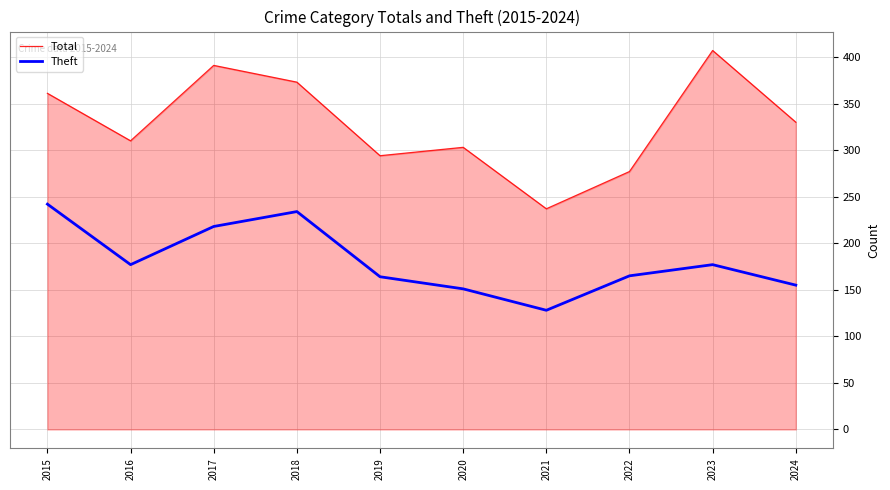

What value does the Theft series have at 2017, to the nearest 50?

200